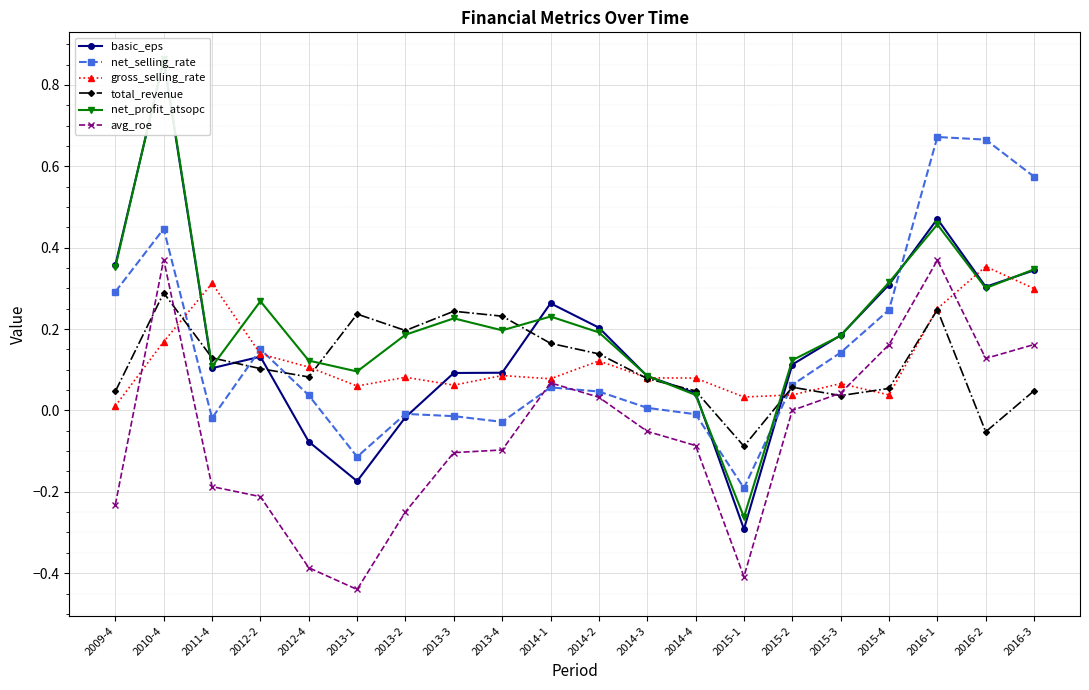

True or false: gross_selling_rate and total_revenue cross at least once.

True